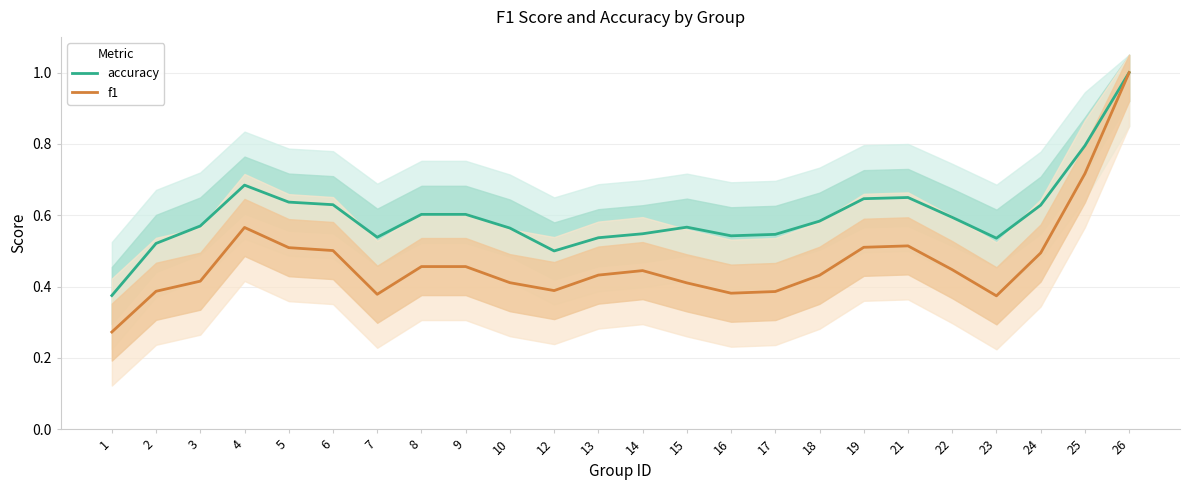

At which category is the sum across all series the highest?

26